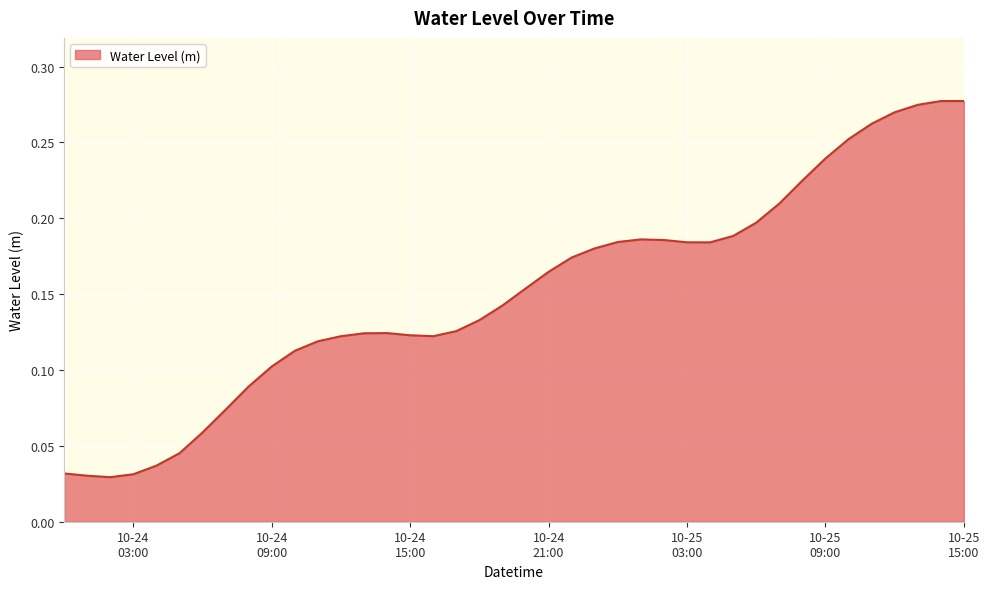

At which category does the chart reach its peak across all series?

10-25 15:00